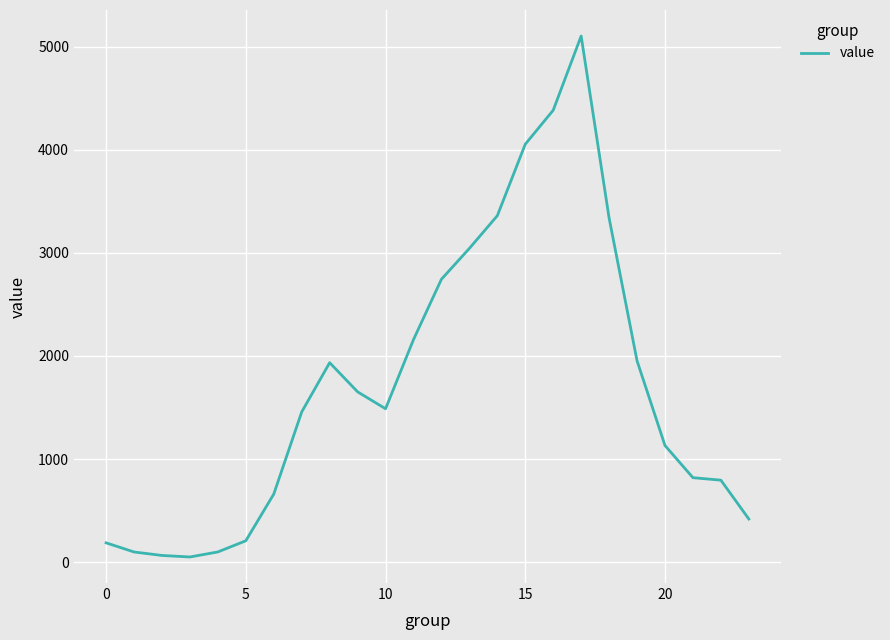

What is the difference between the maximum and minimum values?

5056.5